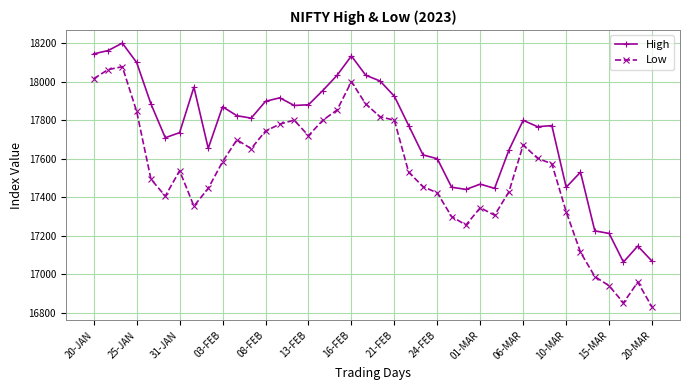

What is the value of the High point at the 6th from the left?

17709.2